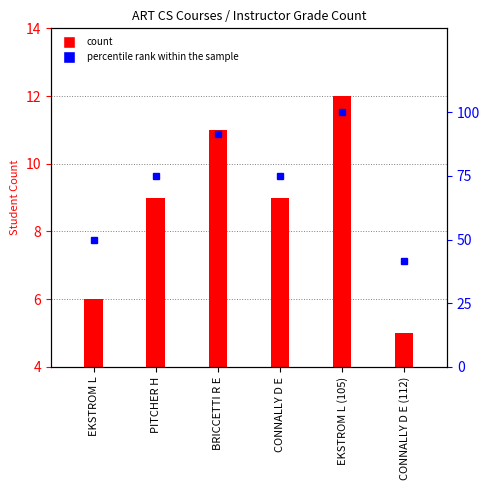

How many series are shown in this chart?

2